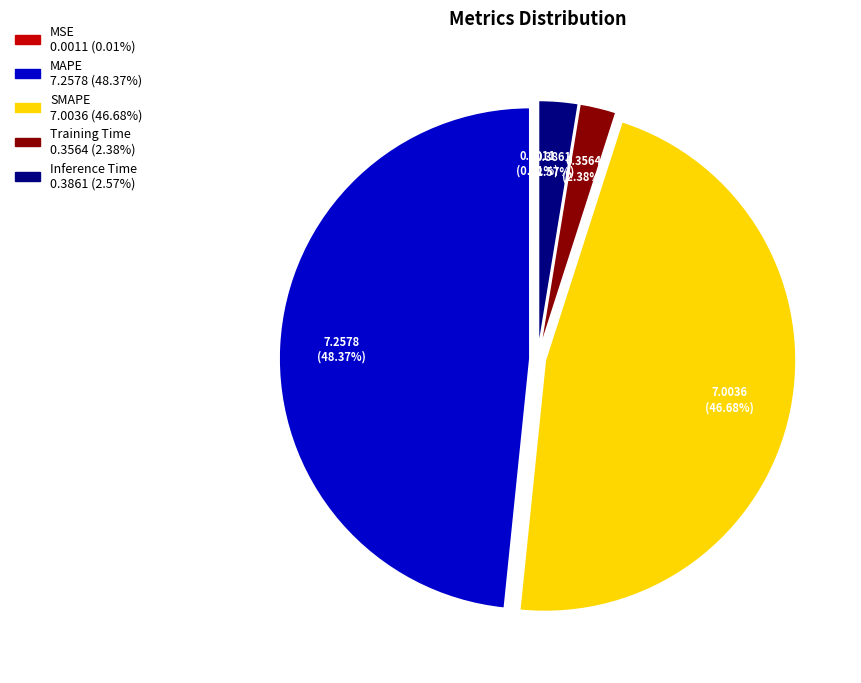

What is the largest slice in the pie chart?

MAPE